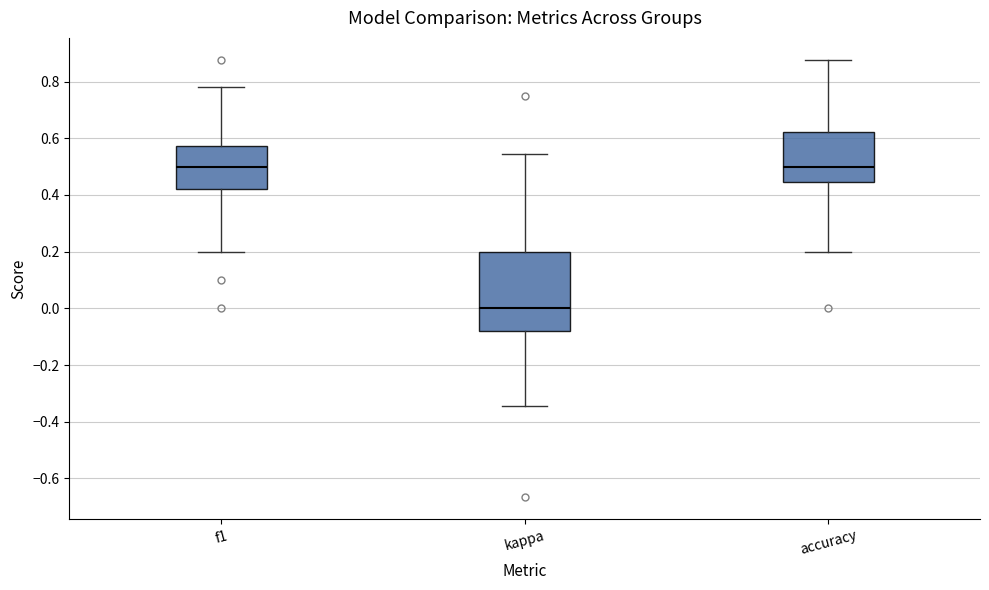

Comparing the boxes themselves (not the whiskers), which one is the tallest?

kappa